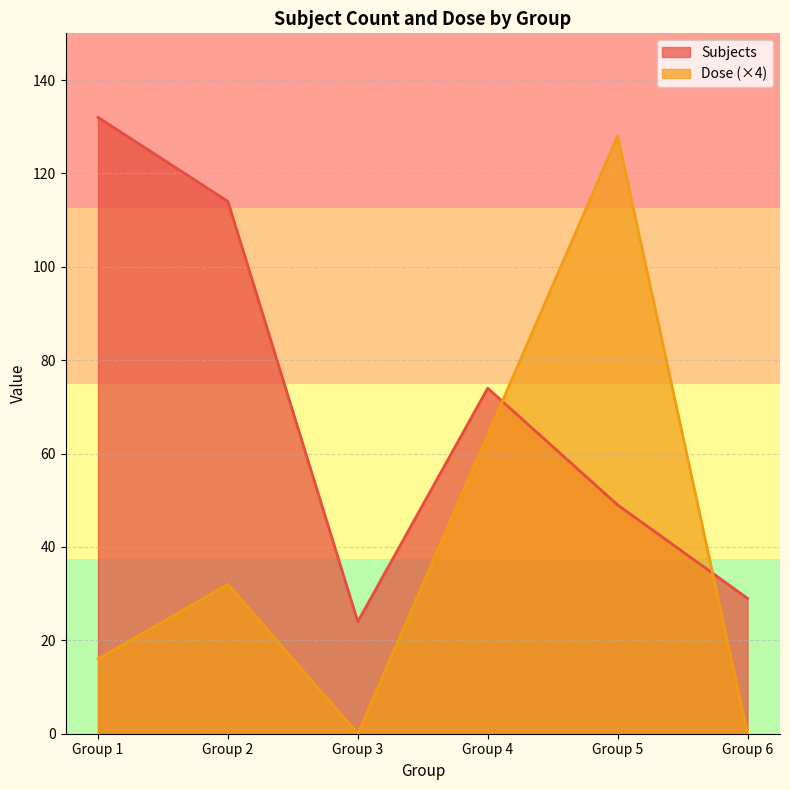

What is the spread (max minus min) of values at Group 6?

29